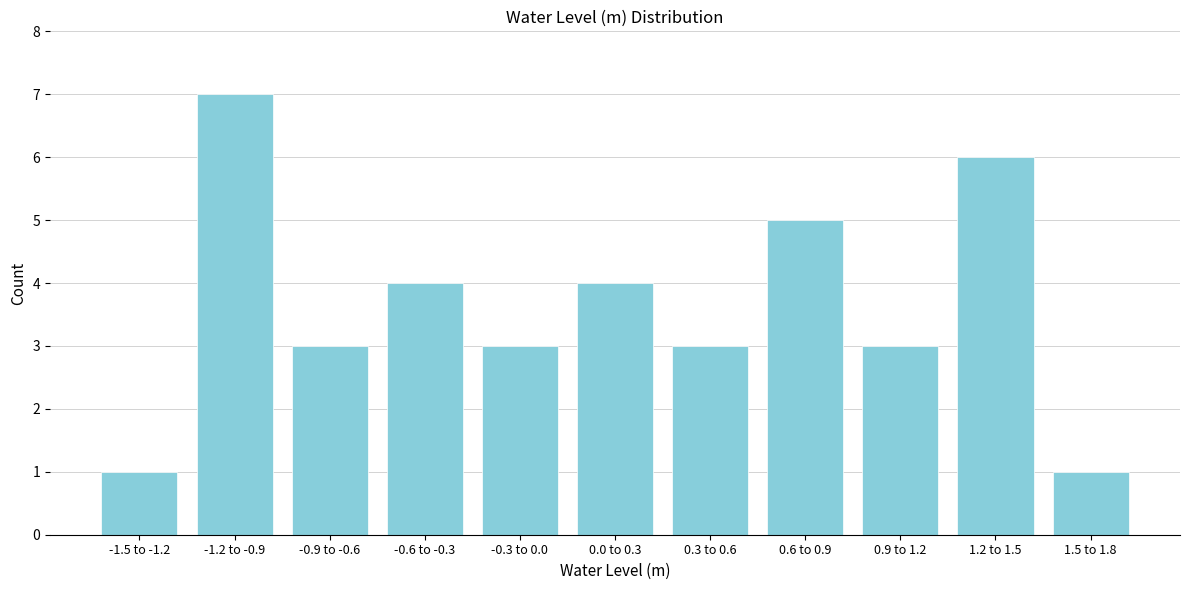

Reading left to right, what are all the values shown in this chart?

-1.5 to -1.2=1	-1.2 to -0.9=7	-0.9 to -0.6=3	-0.6 to -0.3=4	-0.3 to 0.0=3	0.0 to 0.3=4	0.3 to 0.6=3	0.6 to 0.9=5	0.9 to 1.2=3	1.2 to 1.5=6	1.5 to 1.8=1